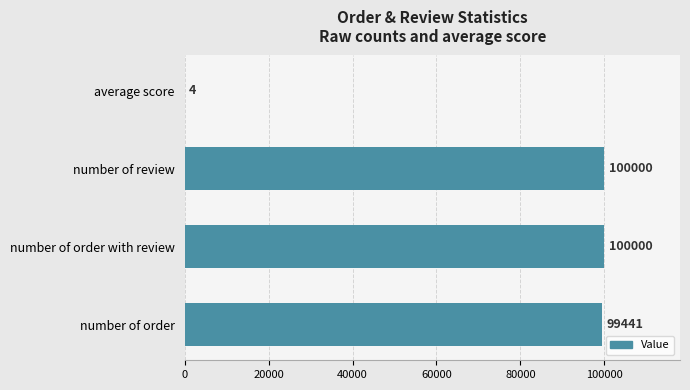

What is the change in value from number of review to number of order?

-559